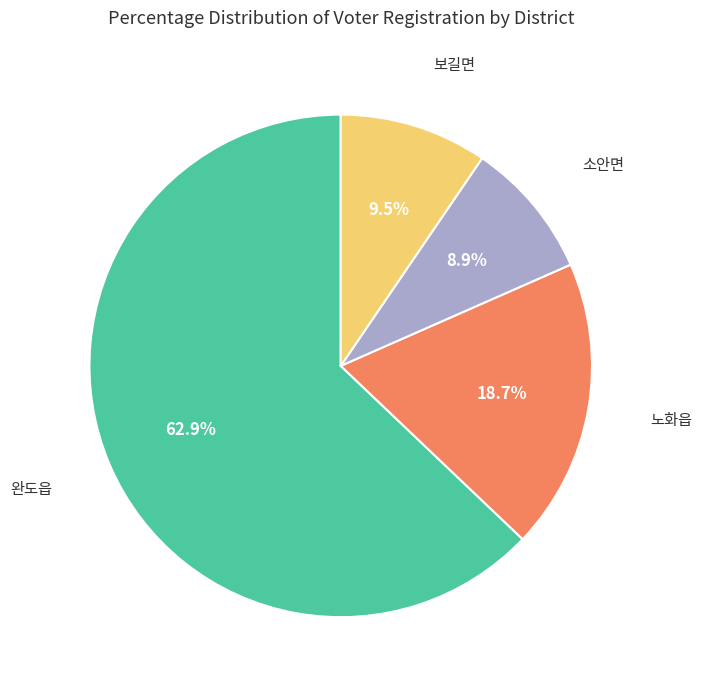

Is there any slice that represents more than half of the pie?

Yes